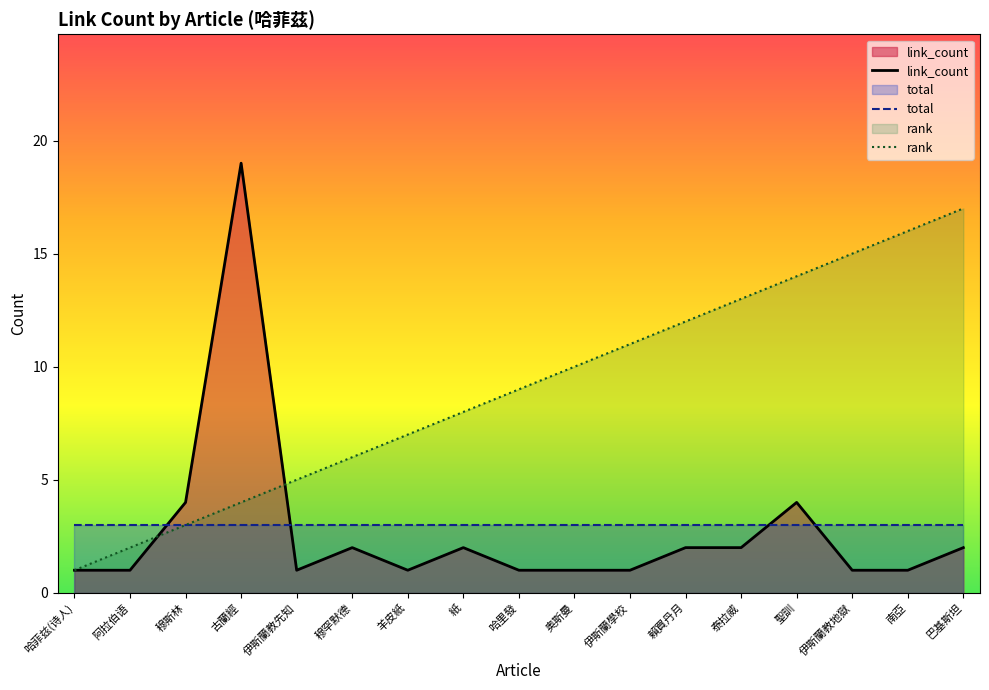

At which category is the sum across all series the highest?

古蘭經